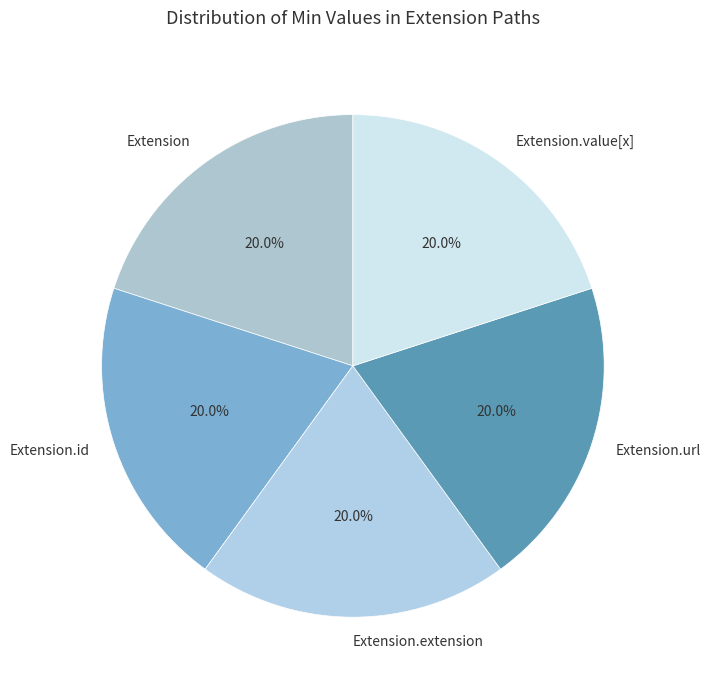

Do Extension.value[x] and Extension.id together represent more than half of the pie?

No